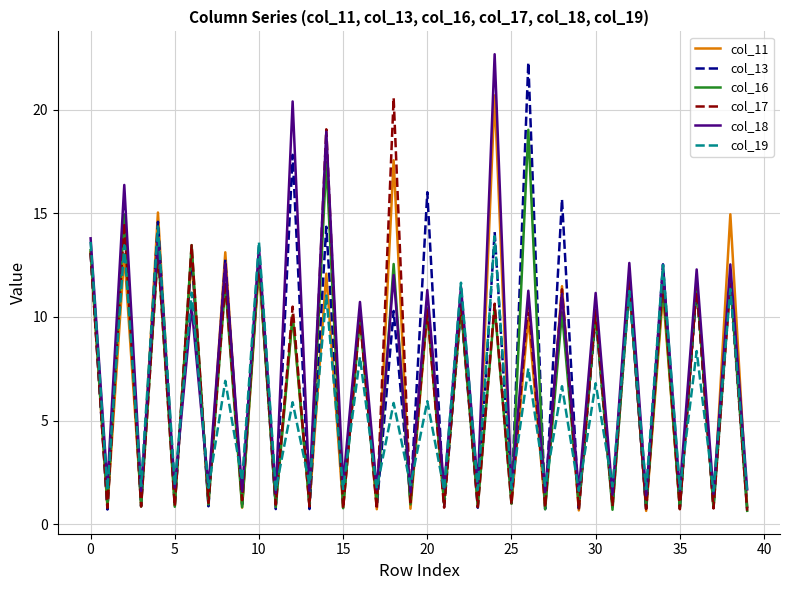

What is the average value of the col_11 series?

6.7